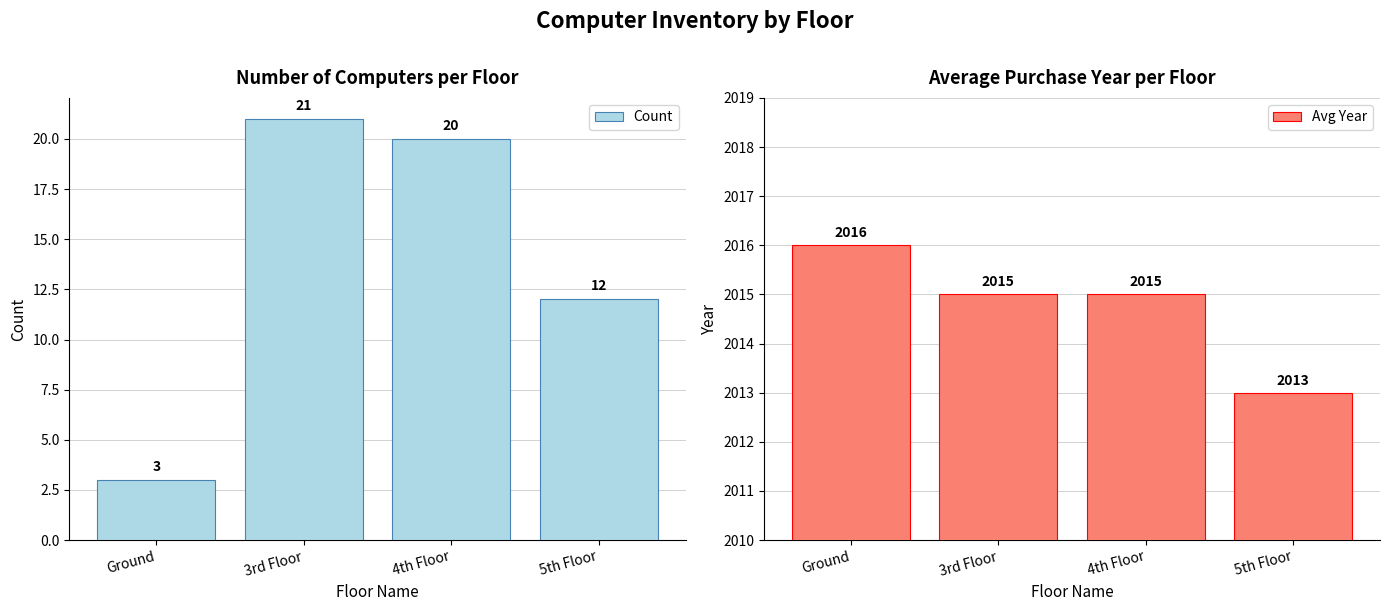

Is it true that Count equals 20 at 4th Floor?

True